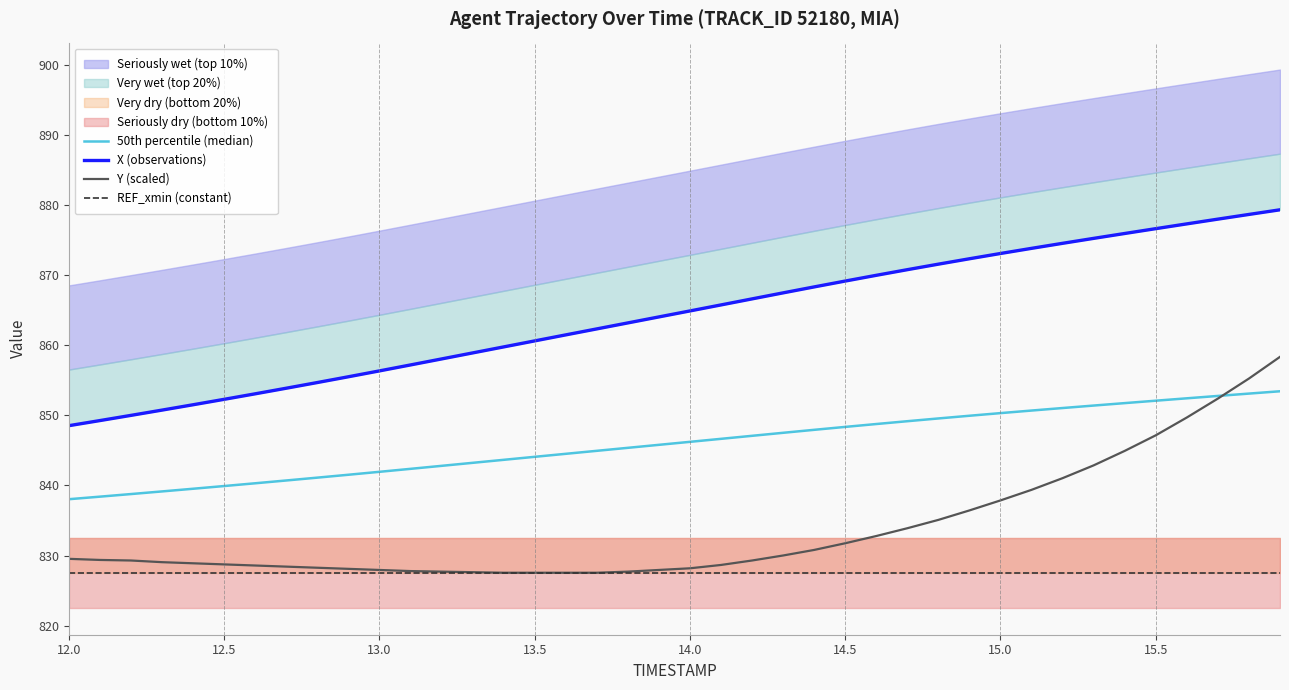

Between 13.3 and 13.7, which series saw the biggest shift?

X